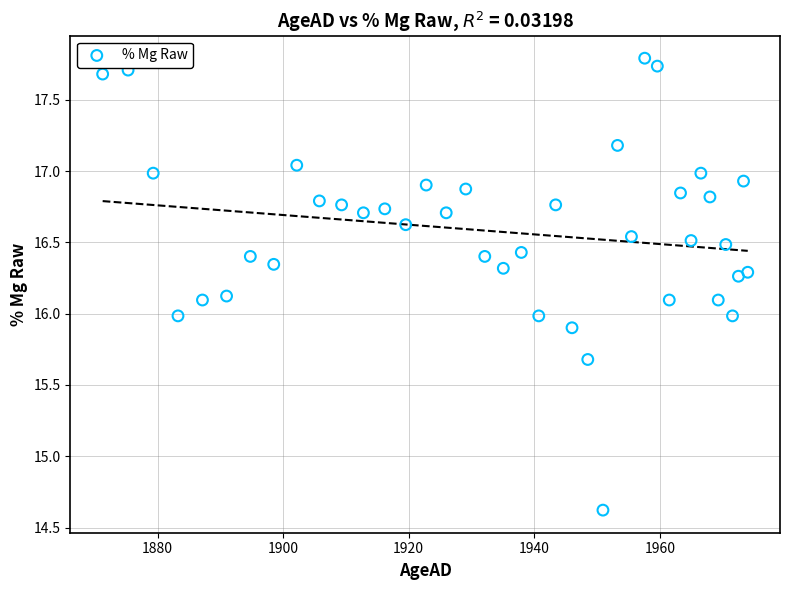

What is the range of Y values (max minus min)?

3.2